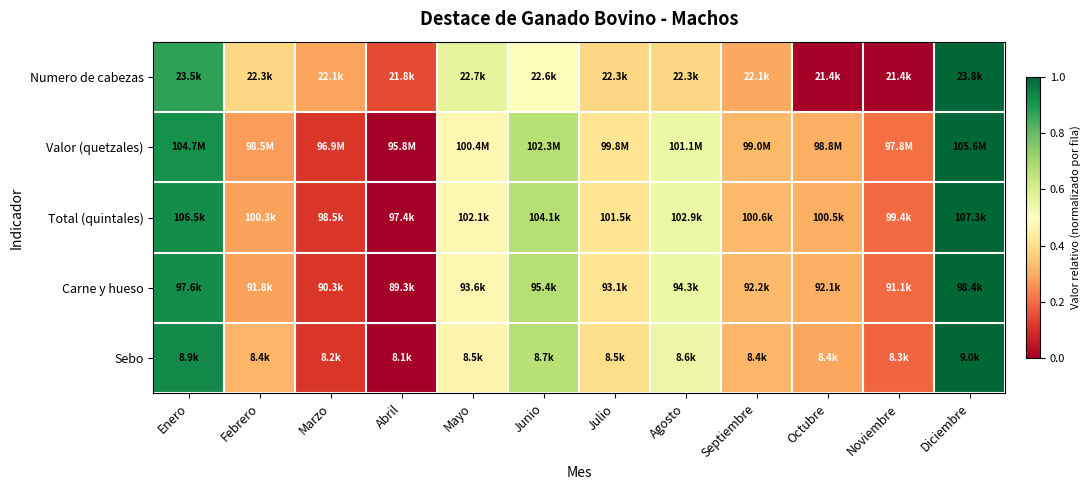

What is the spread (max minus min) of values at Junio?

0.2